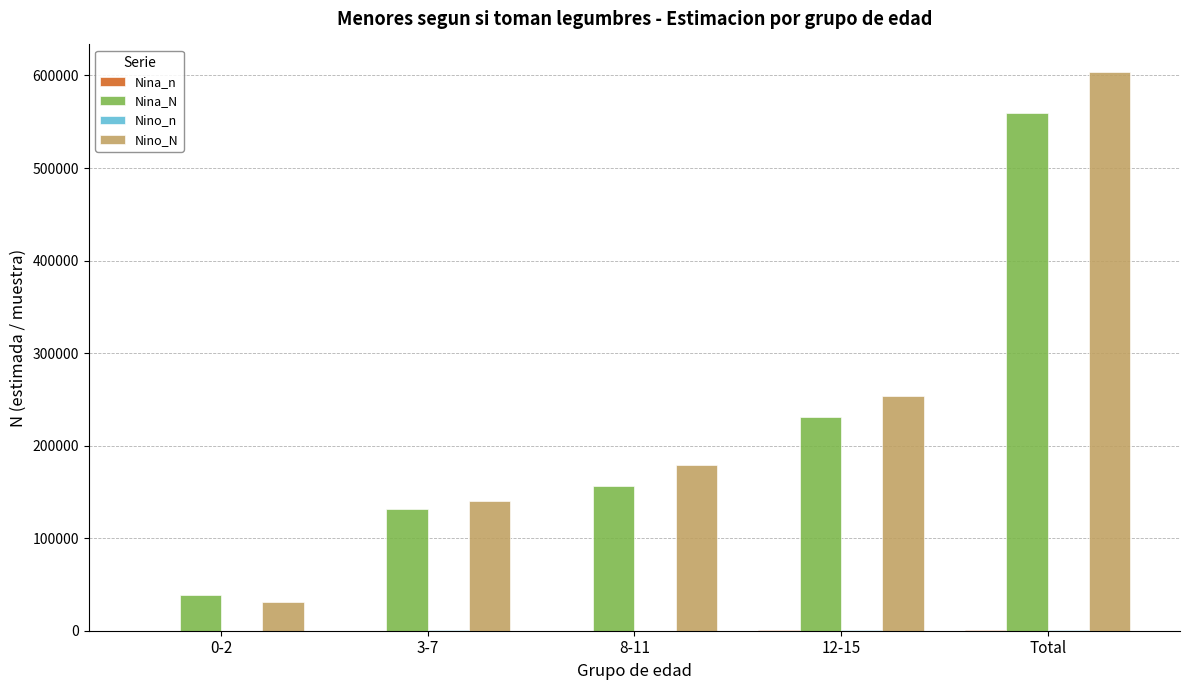

Is the value of Nina_N at 3-7 greater than the value of Nino_N at 8-11?

No